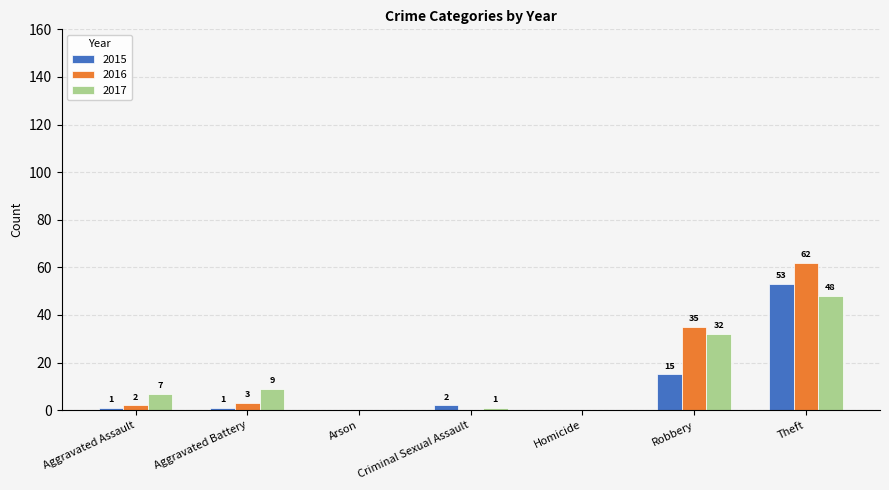

What is the sum of the 2016 values at Aggravated Assault and Aggravated Battery?

5